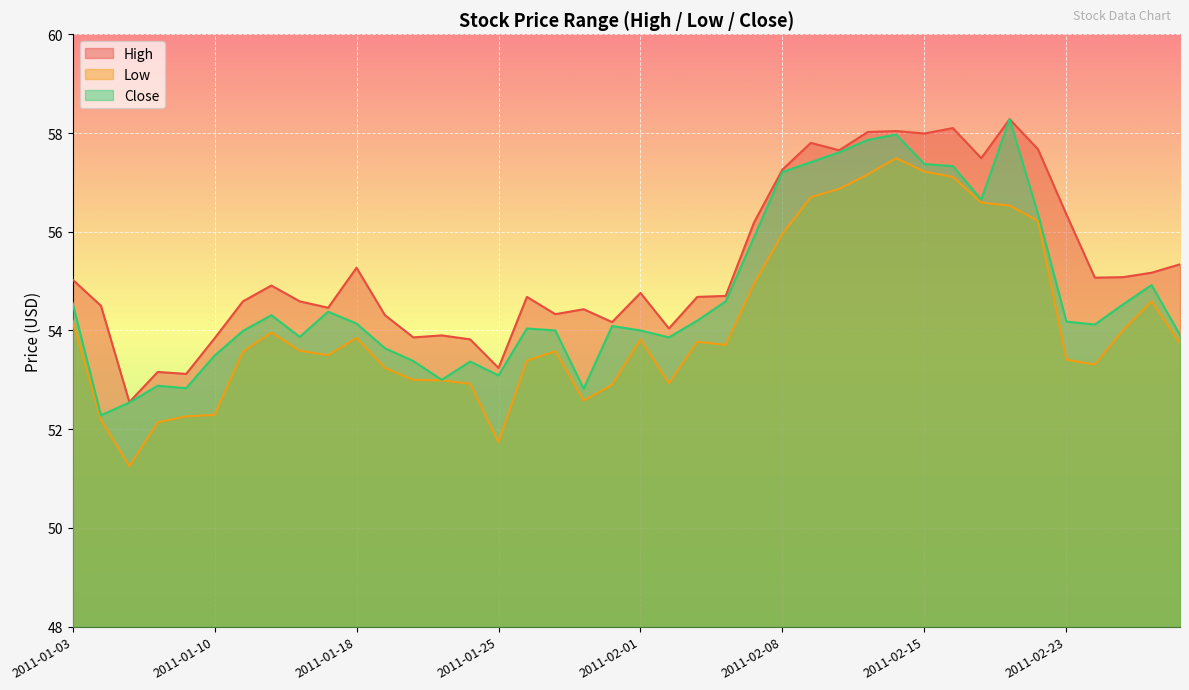

What are all the series names shown in the legend?

High, Low, Close